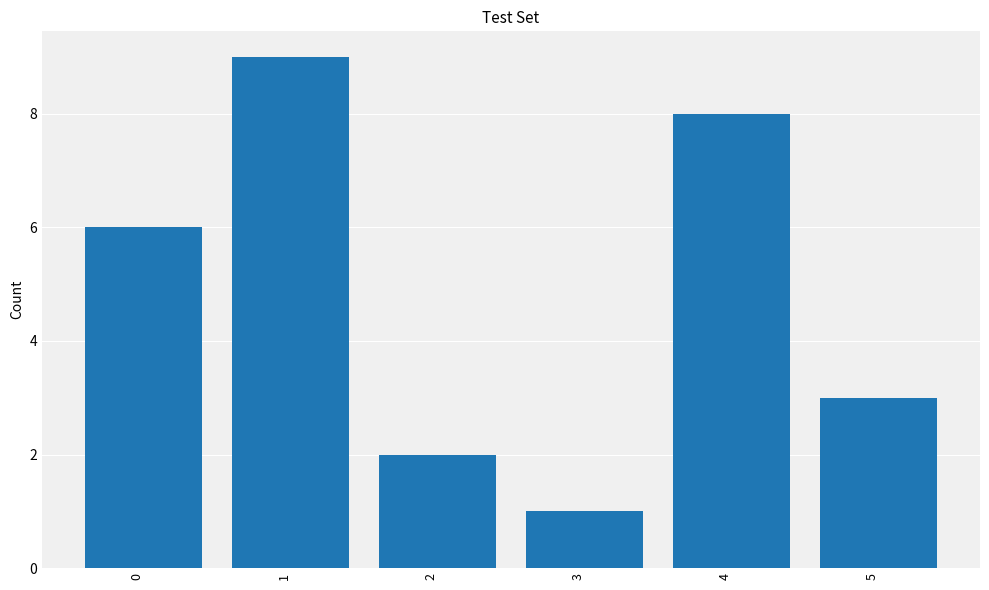

Is it true that the value at 3 is 0?

False